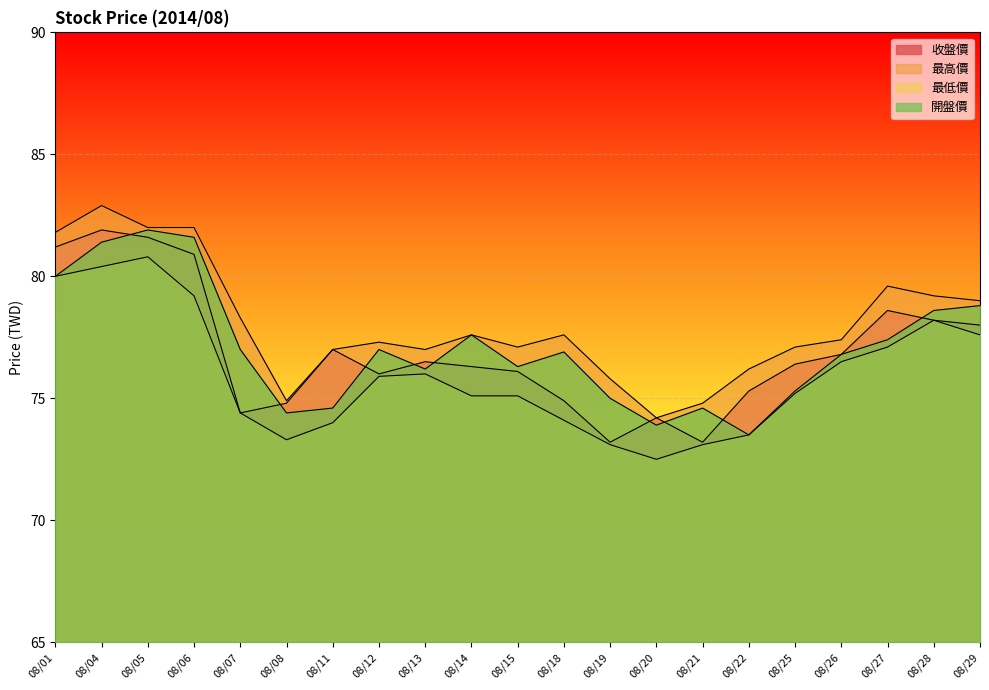

How many lines are shown in the chart?

4